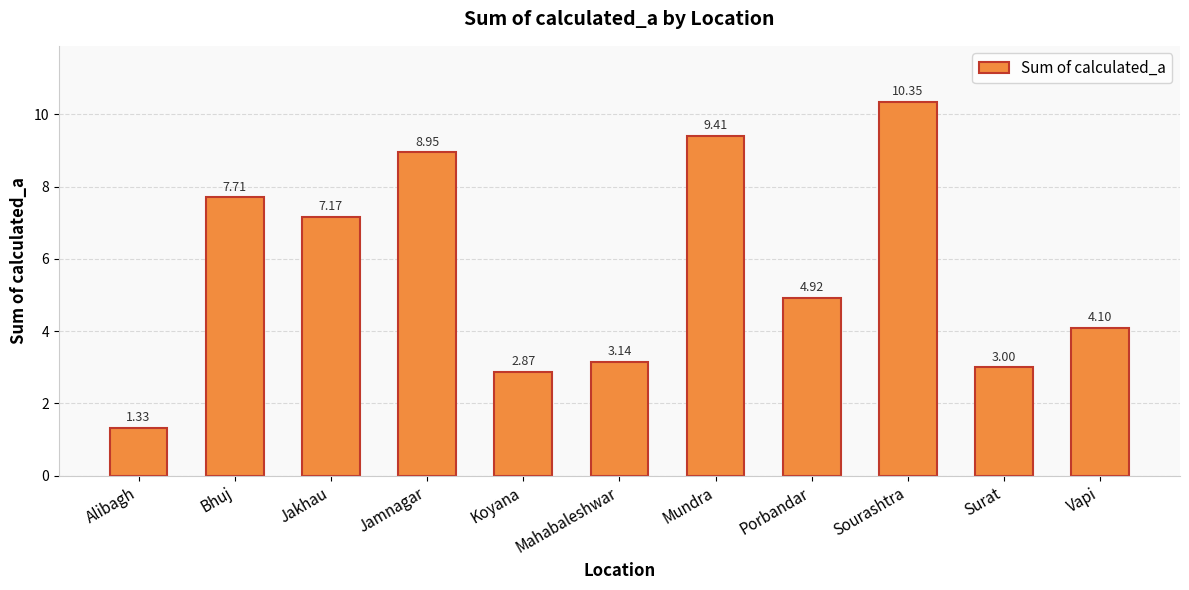

Where is the data nearest to the value 5?

Porbandar